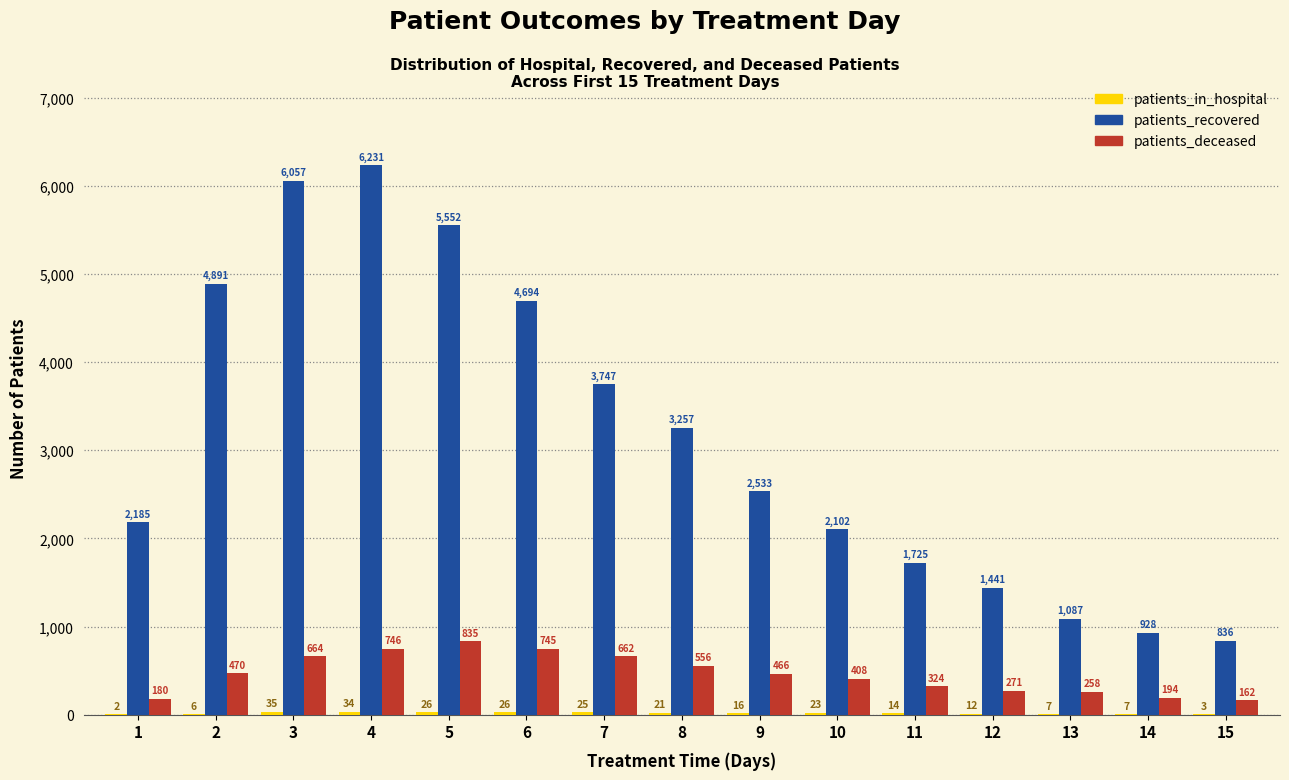

What is the approximate value of patients_recovered at 4, to the nearest 50?

6250